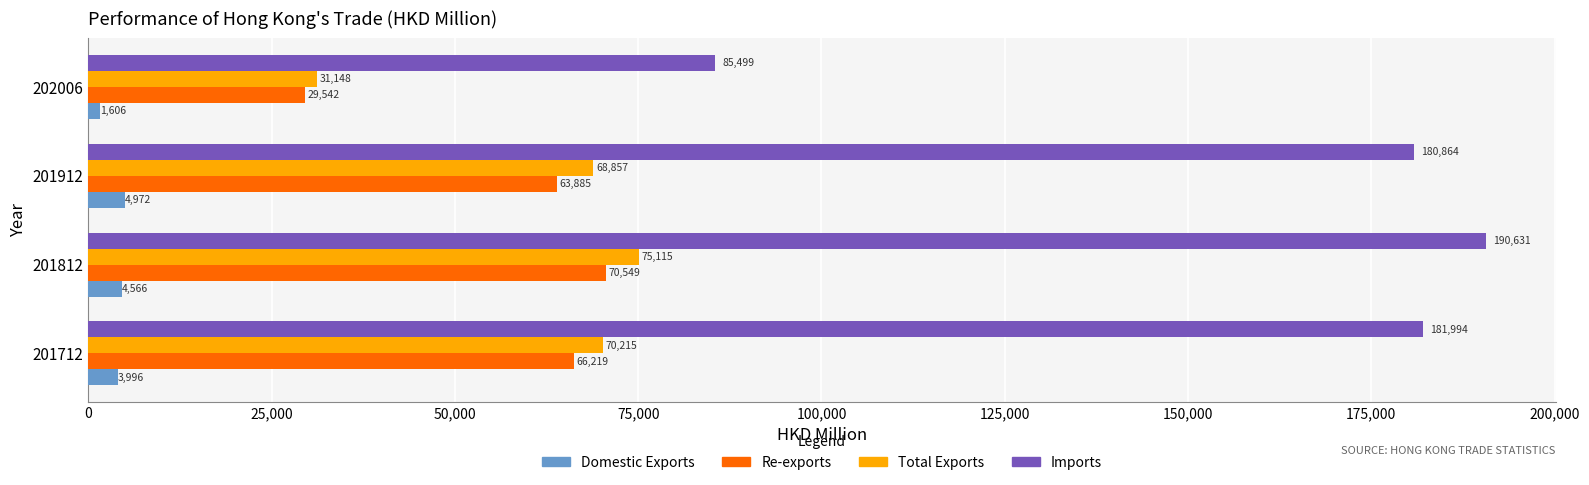

Which series has the largest range (max minus min)?

Imports